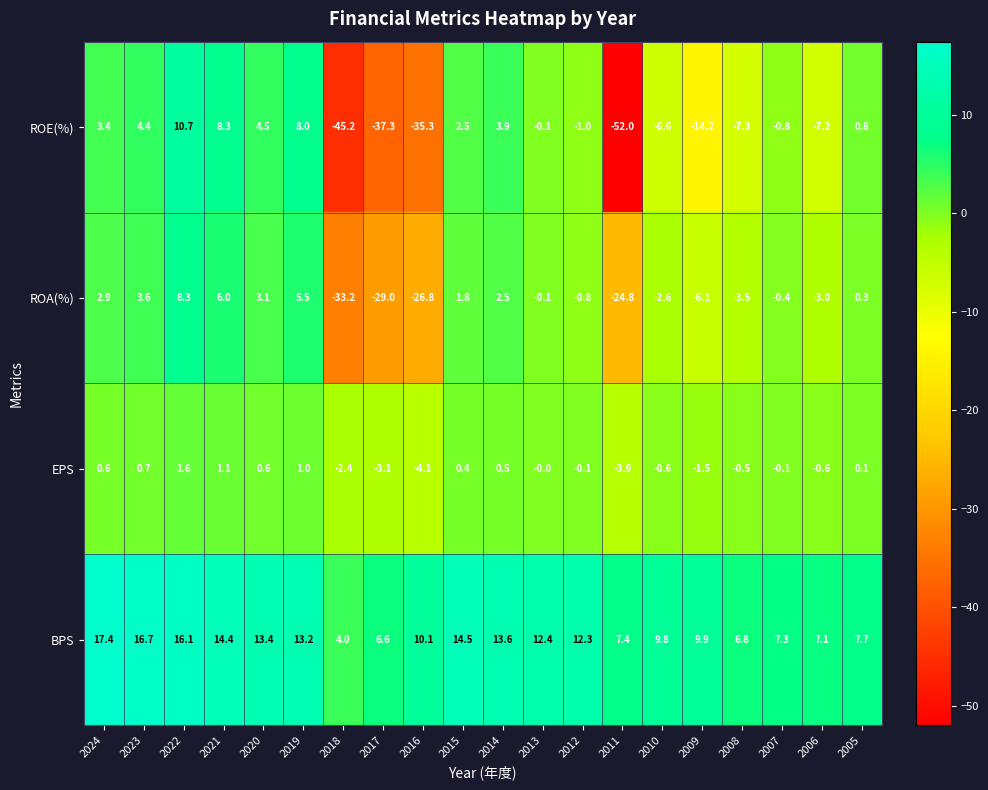

How many values in the ROA(%) series are below 0?

11